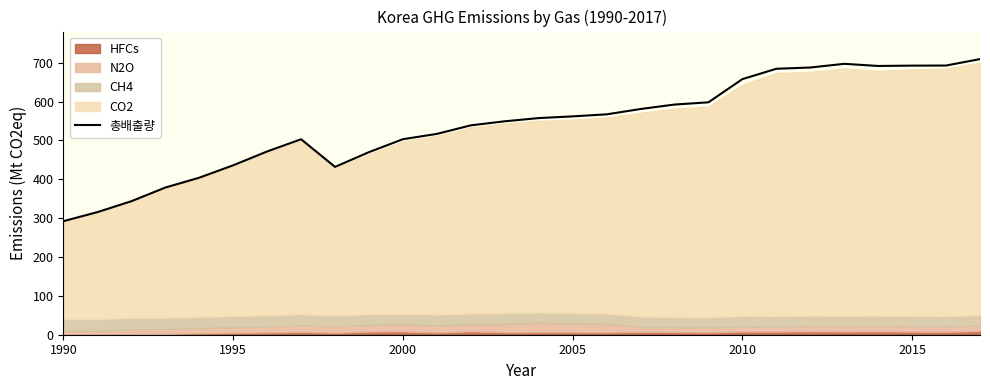

How many lines are shown in the chart?

1